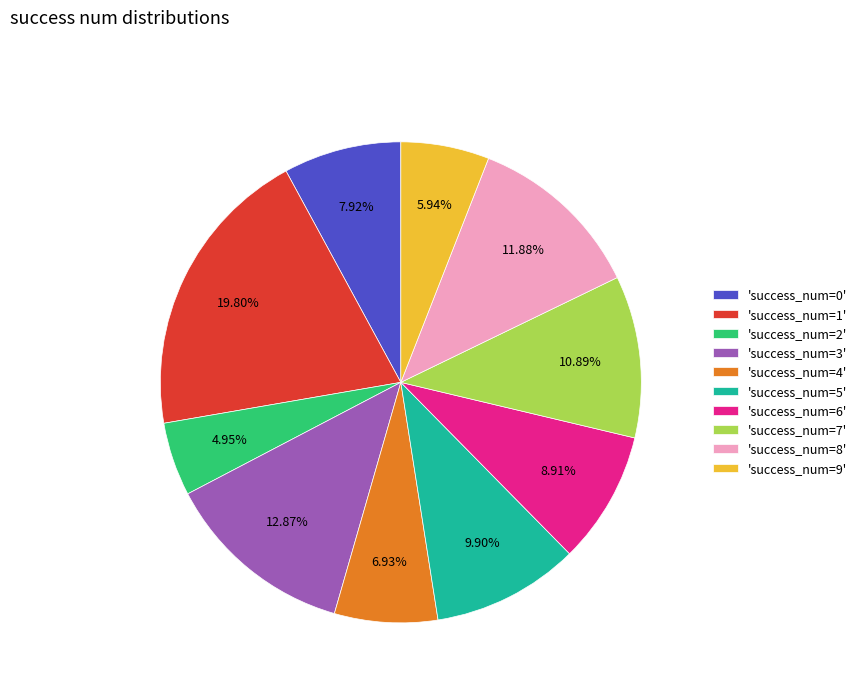

Count the number of slices in the pie.

10